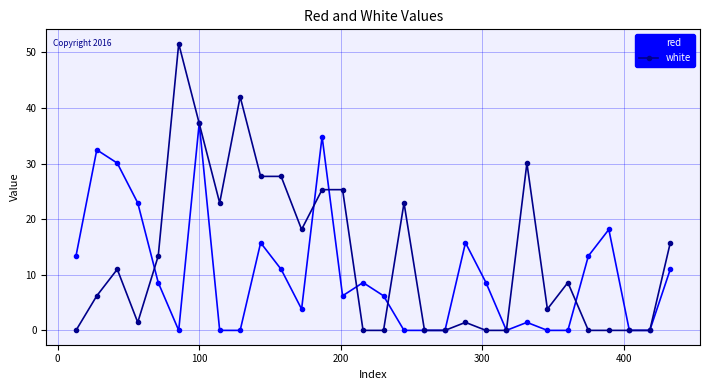

True or false: red has more than 0 interior local peaks.

True